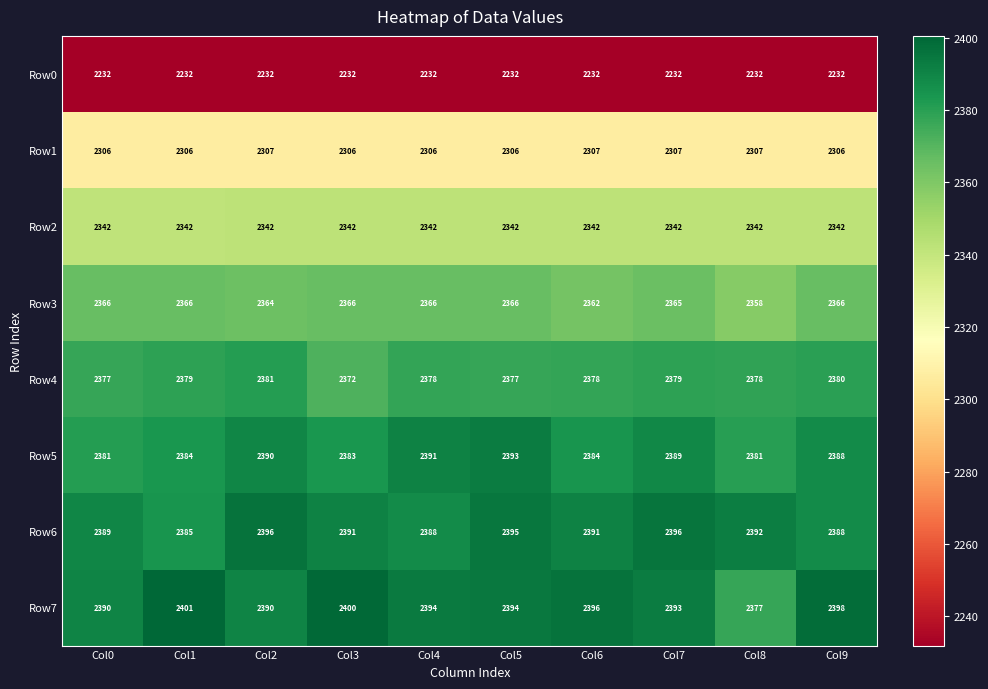

Rank the series by their maximum value, from lowest to highest.

Row0, Row1, Row2, Row3, Row4, Row5, Row6, Row7